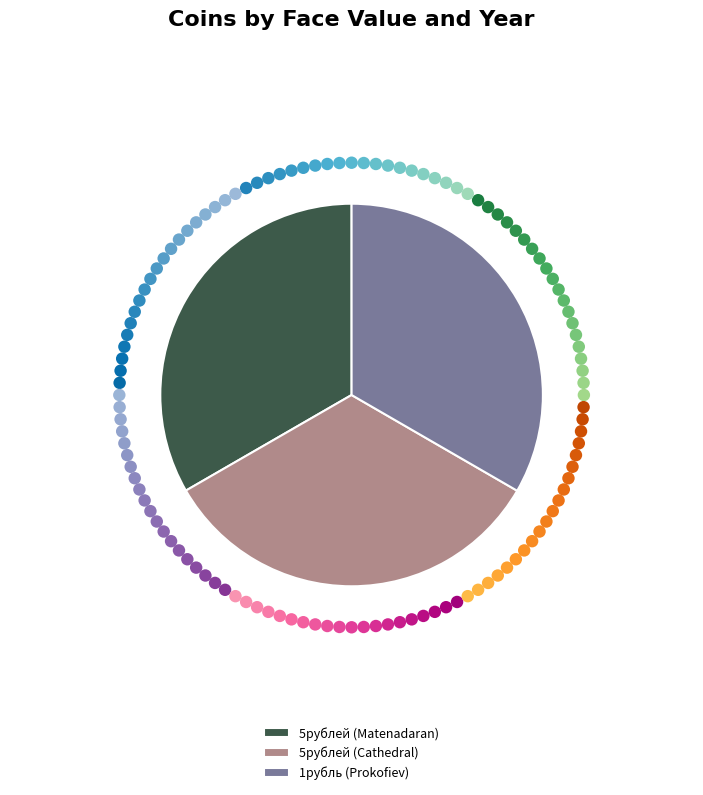

Does any single category account for the majority?

No